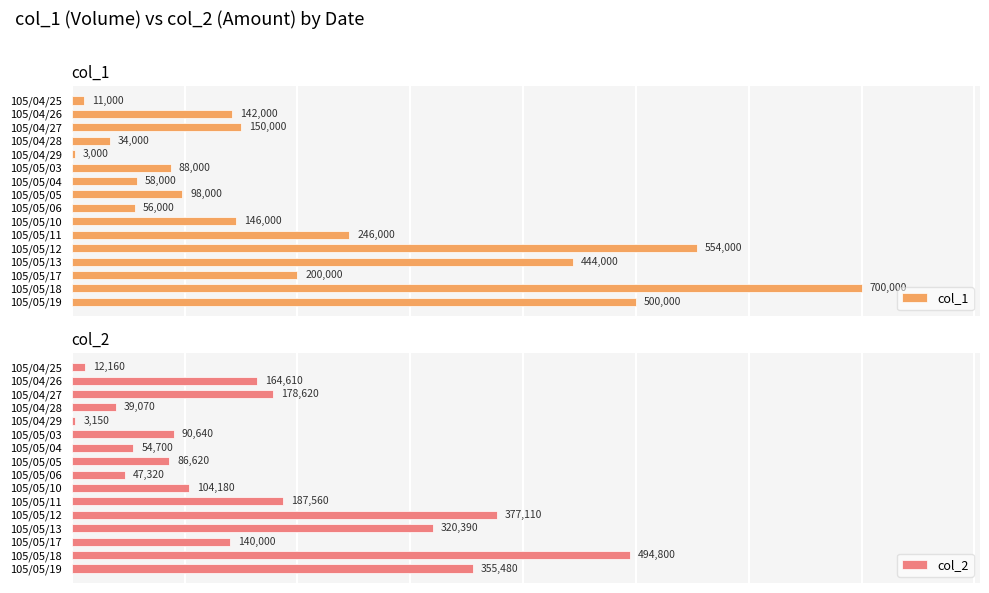

How many distinct data groups are displayed?

2